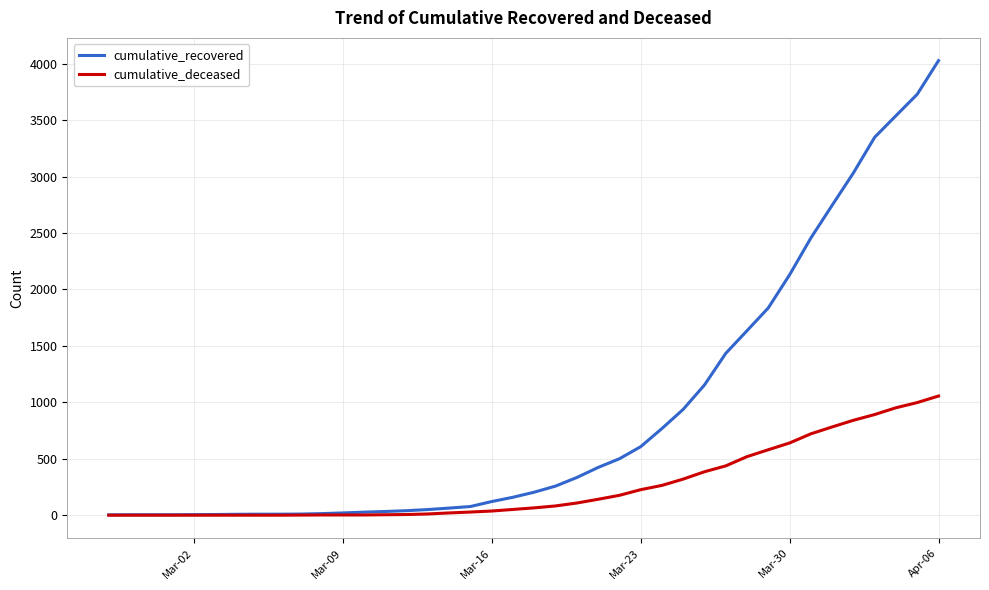

What is the highest value of the cumulative_deceased series?

1056